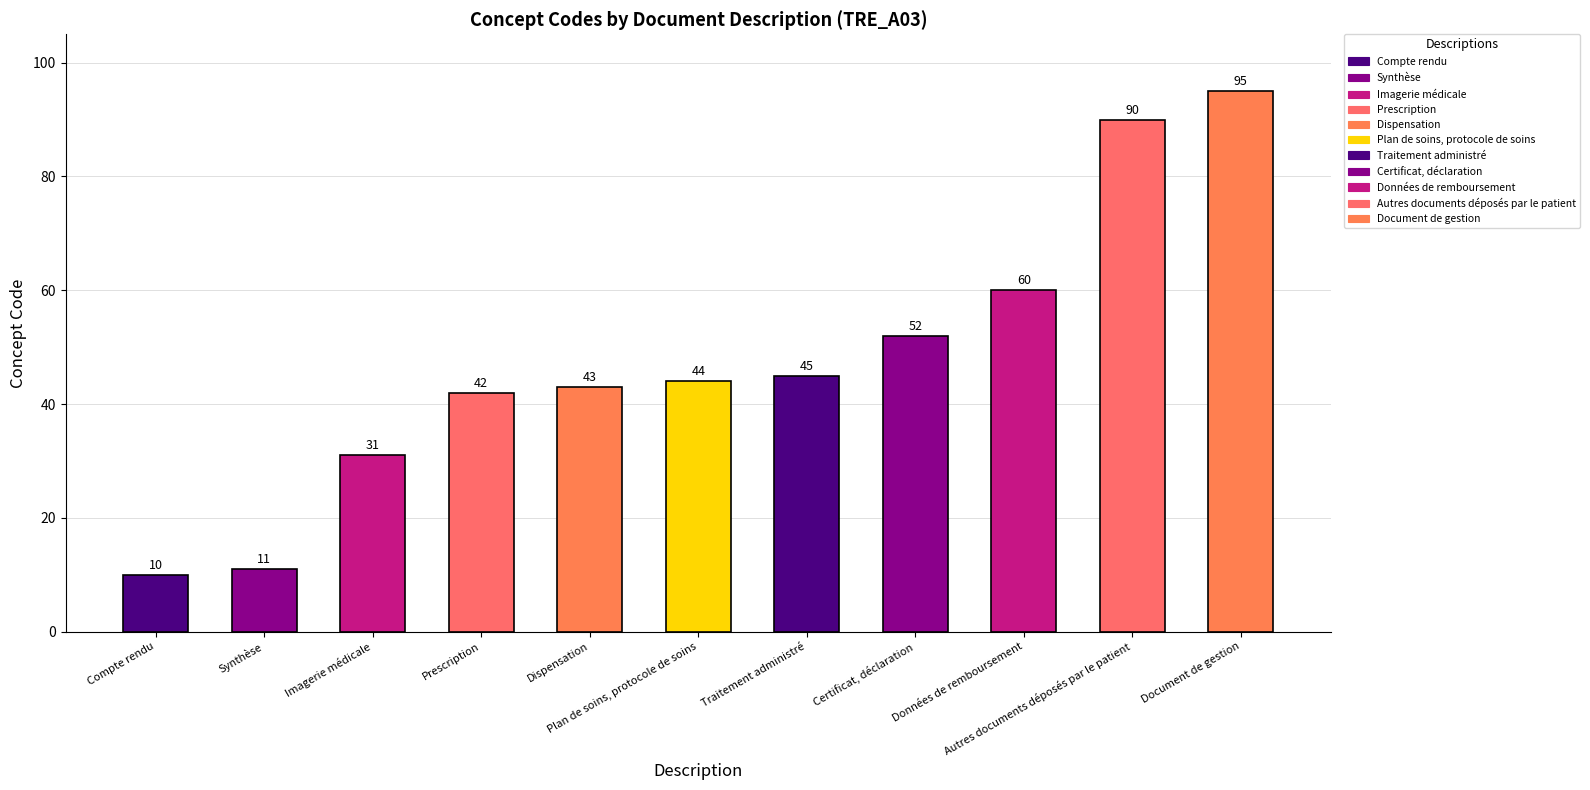

Reading right to left, extract all data points from this chart.

95	90	60	52	45	44	43	42	31	11	10